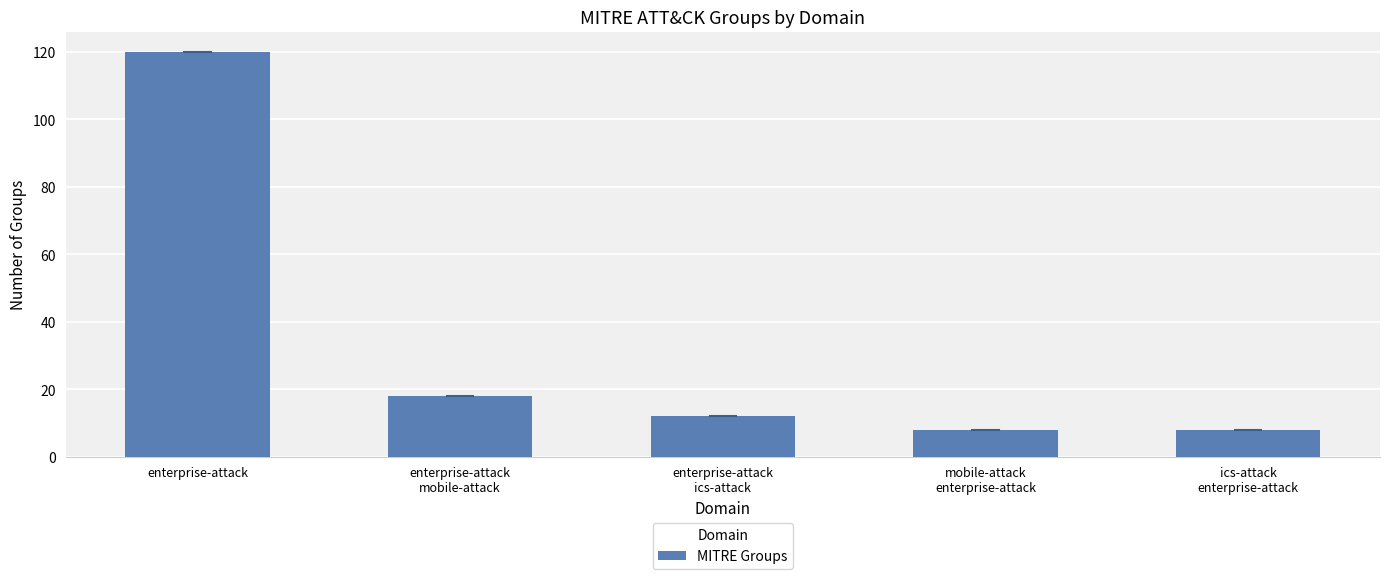

Which has a higher value, mobile-attack
enterprise-attack or enterprise-attack?

enterprise-attack